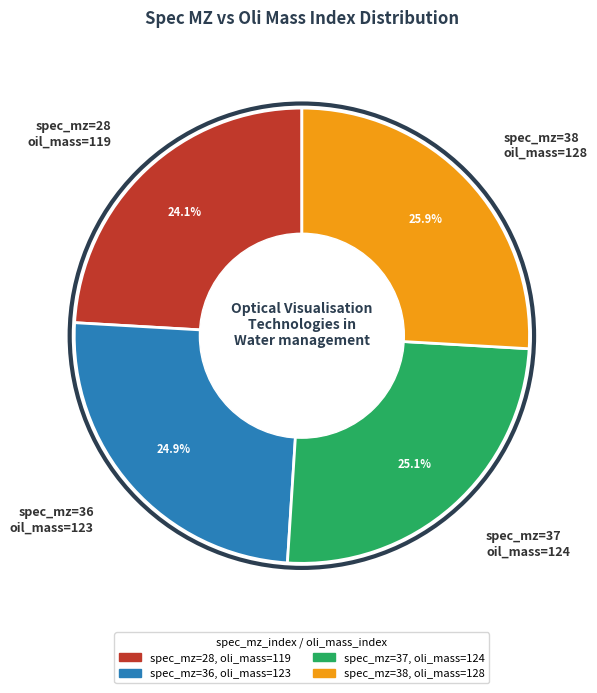

What percentage do spec_mz=36 oil_mass=123 and spec_mz=37 oil_mass=124 together represent?

50.0%